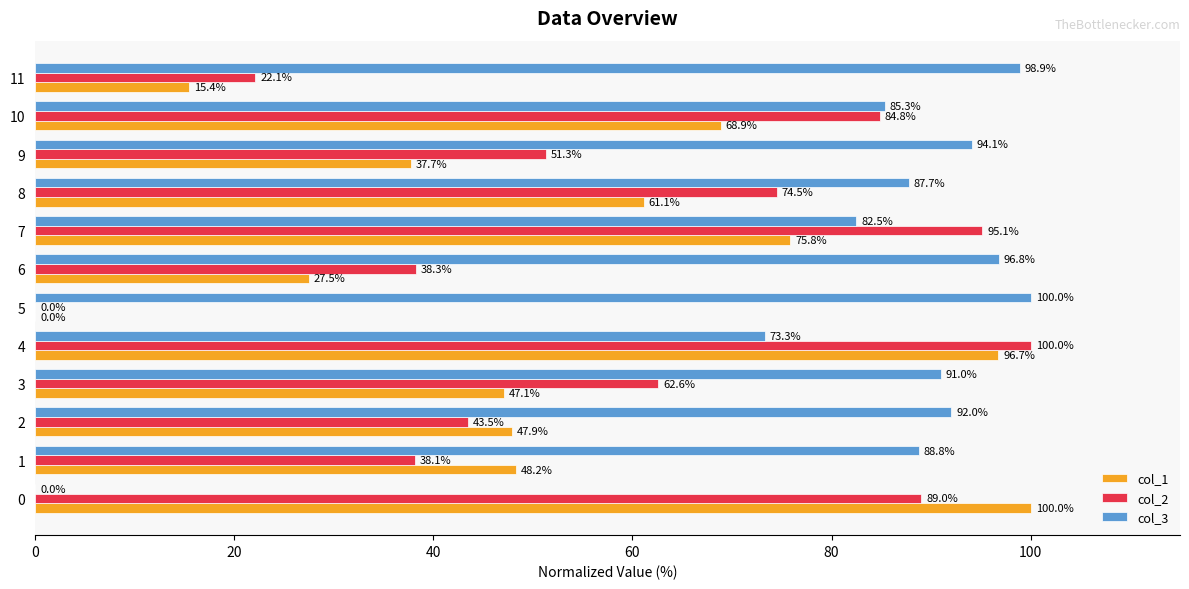

The value of col_2 at 1 is 61.3. True or false?

False